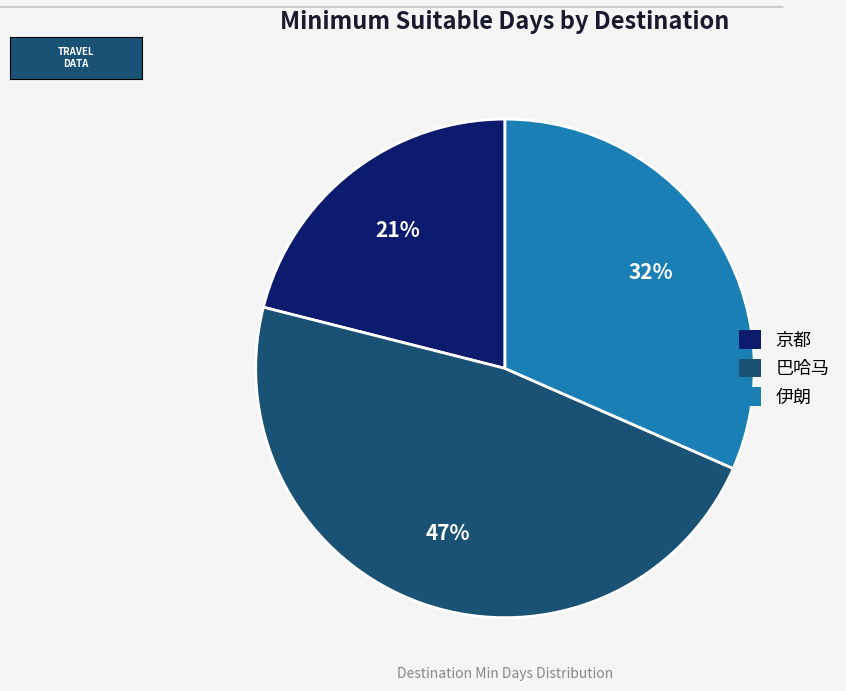

Does any single category account for the majority?

No